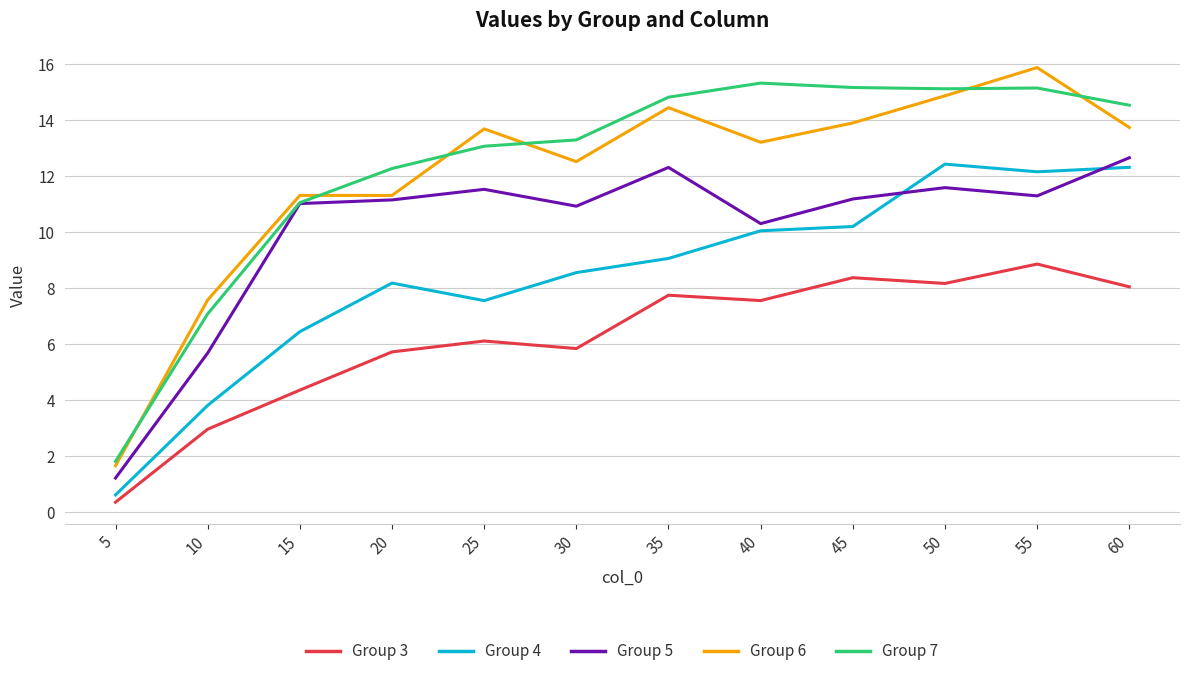

True or false: Group 7 has more than 2 points higher than both neighbors.

False